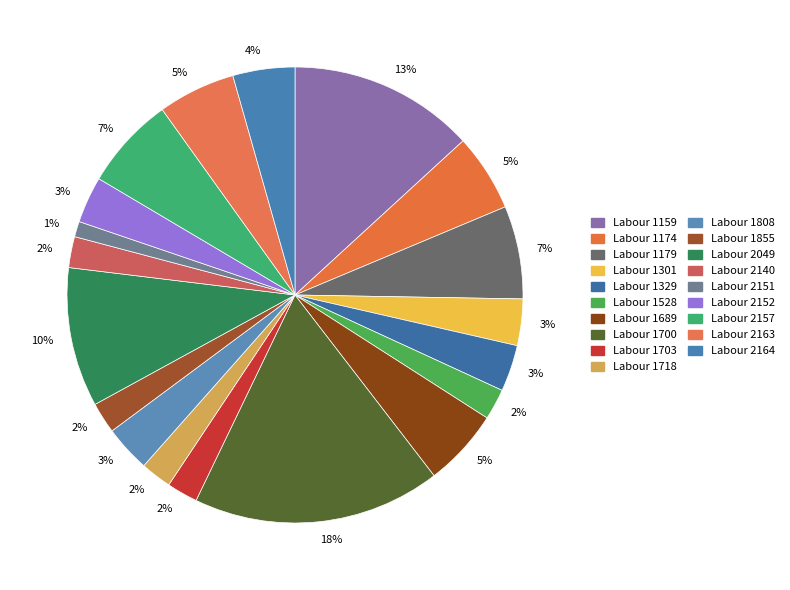

How many segments does this pie chart have?

19